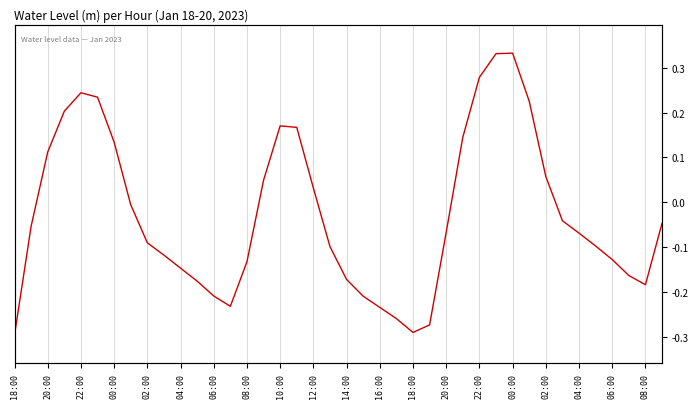

Is it true that the value at 37 is -0.2?

False